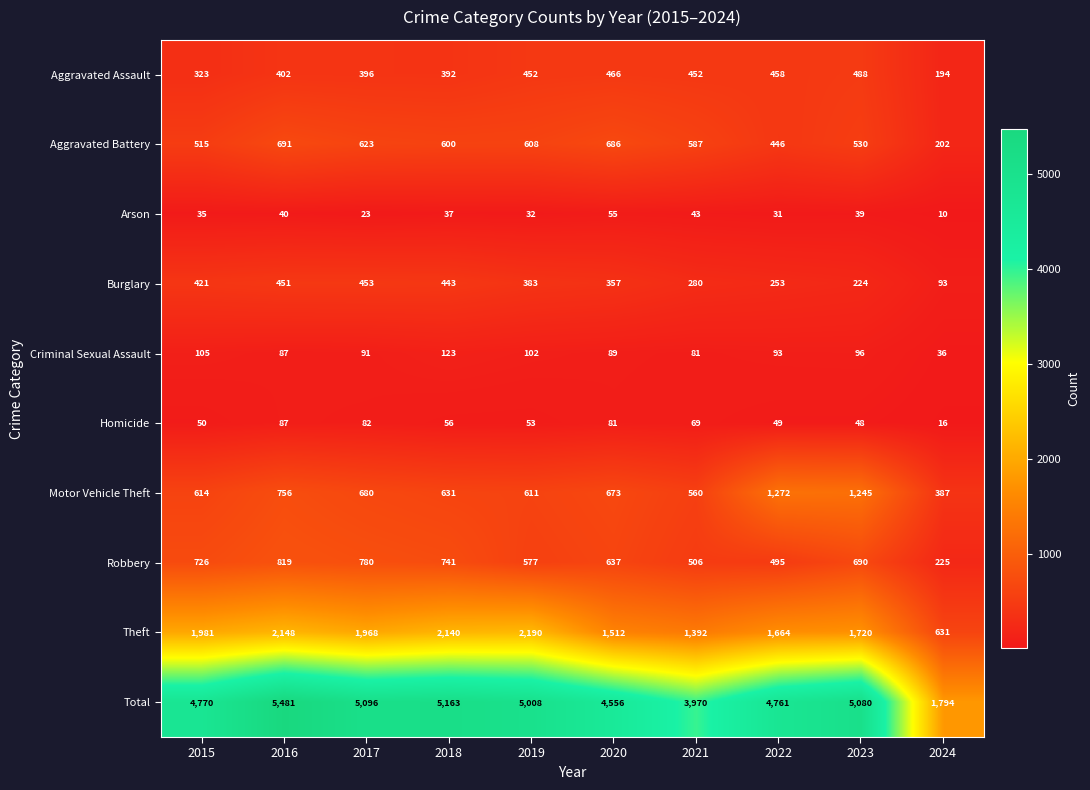

How many data points does each series have?

10